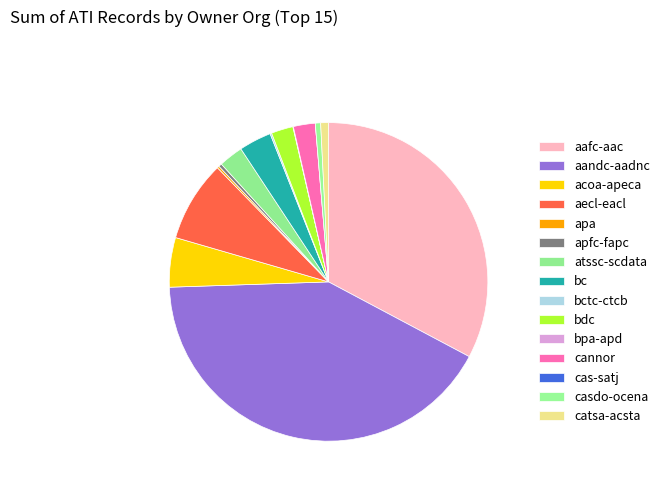

Which slice is the largest?

aandc-aadnc